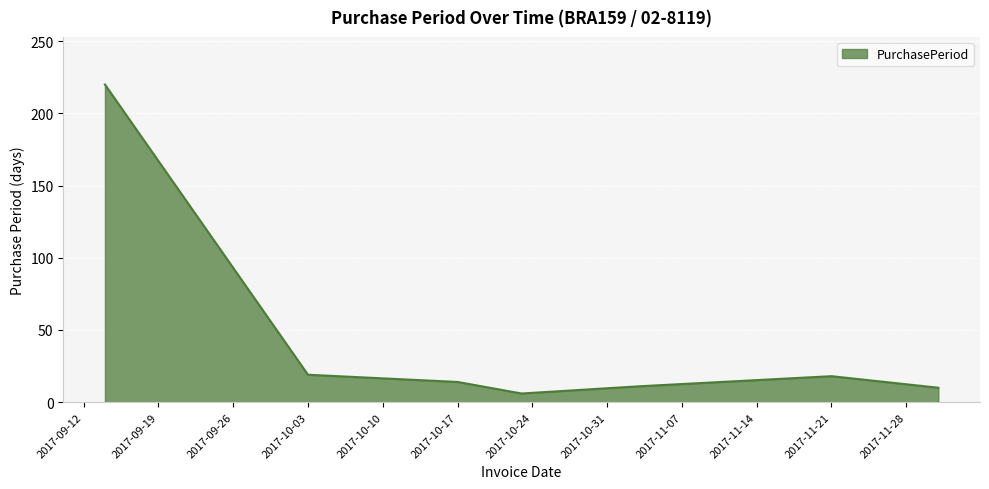

How many values are below 14?

3